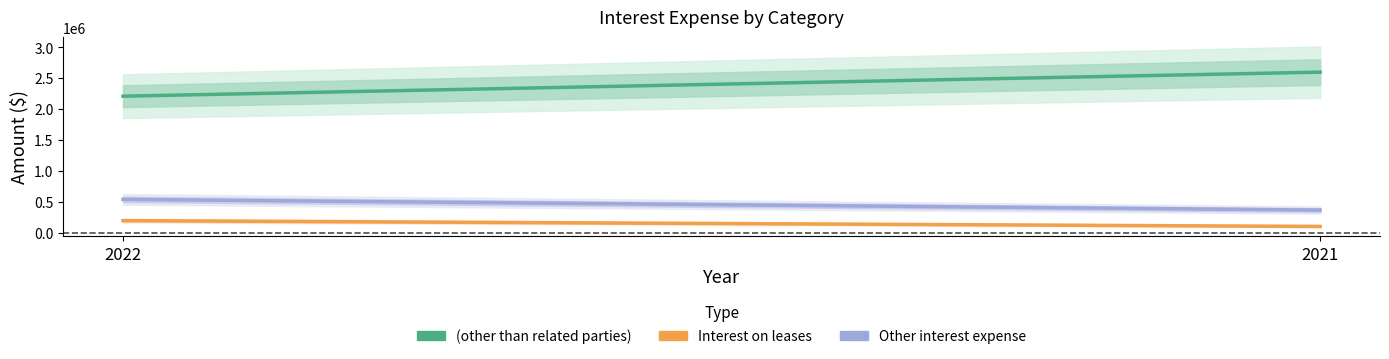

Reading right to left, list all the values displayed in this chart.

(other than those from related parties): 2601186	2211657
Interest on leases: 102990	197276
Other interest expense: 367877	540695